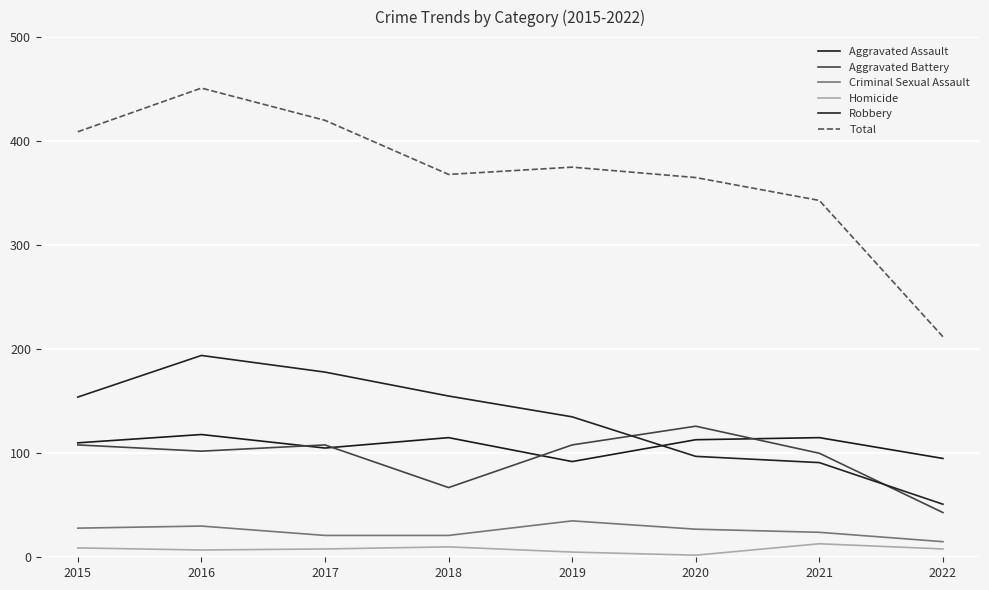

What is the sum of the Criminal Sexual Assault values at 2020 and 2015?

55